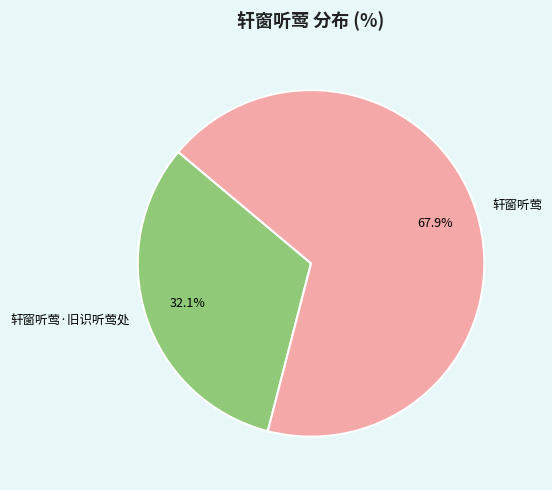

Rank the categories by value from lowest to highest.

轩窗听莺·旧识听莺处, 轩窗听莺